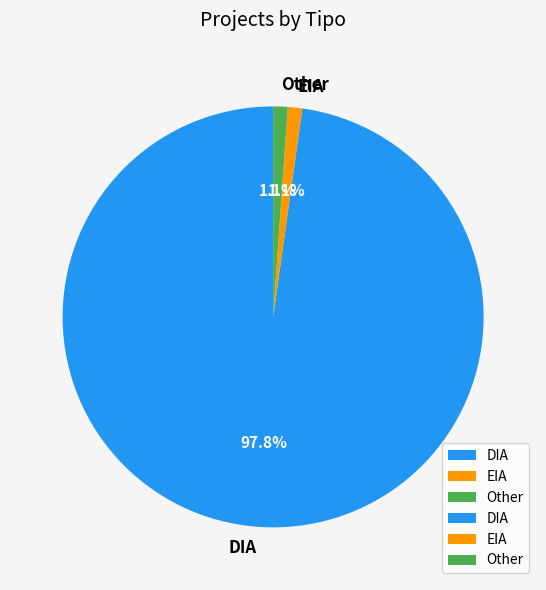

Count the number of slices in the pie.

3